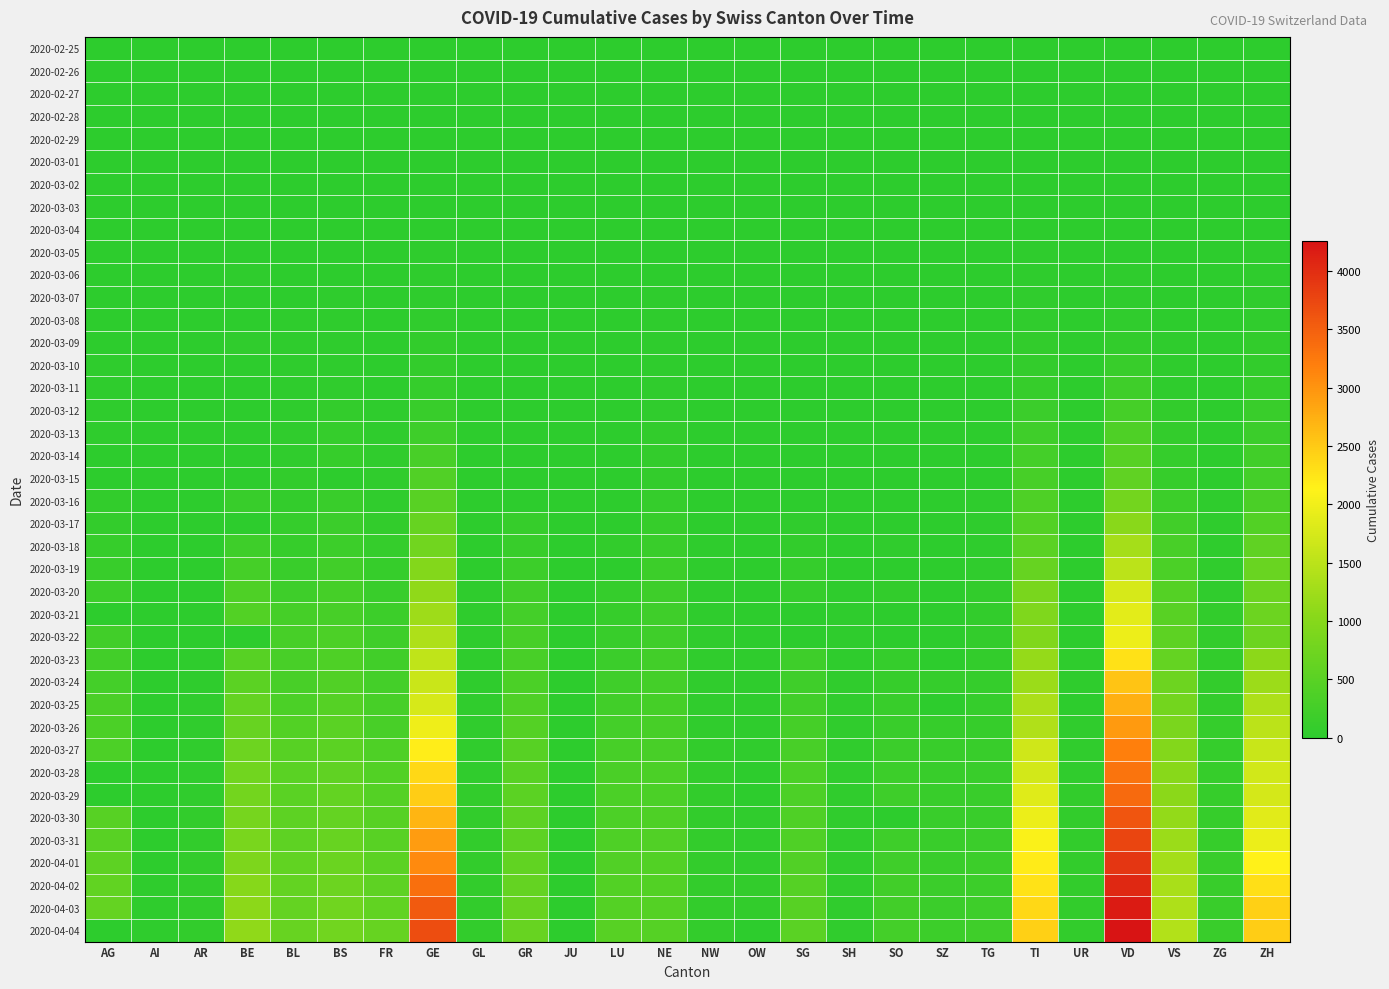

Which label corresponds to the largest value in the chart?

VD